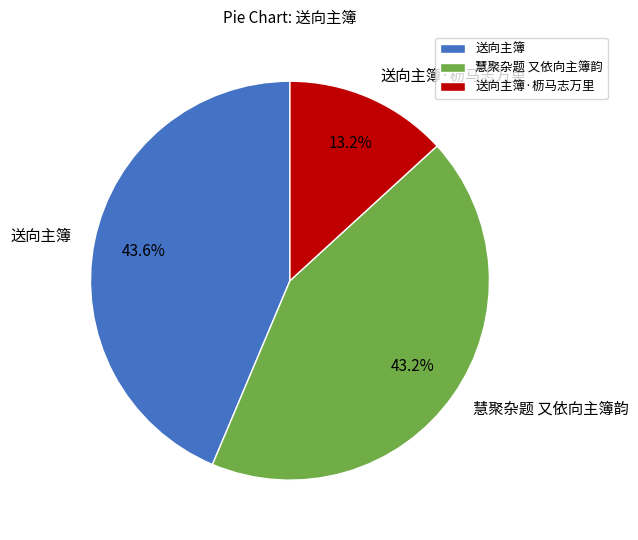

What portion of the pie excludes 慧聚杂题 又依向主簿韵?

56.8%